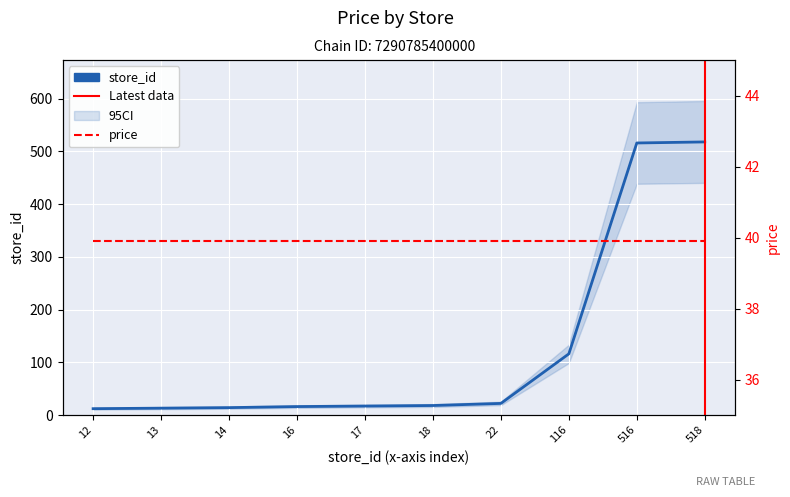

The value at 17 is 8. True or false?

False